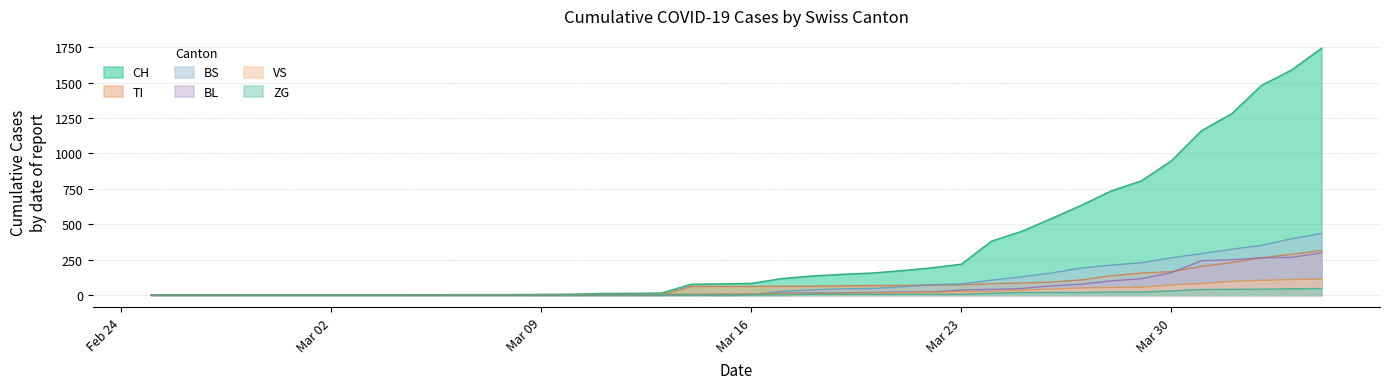

At which label does CH reach its peak?

2020-04-04